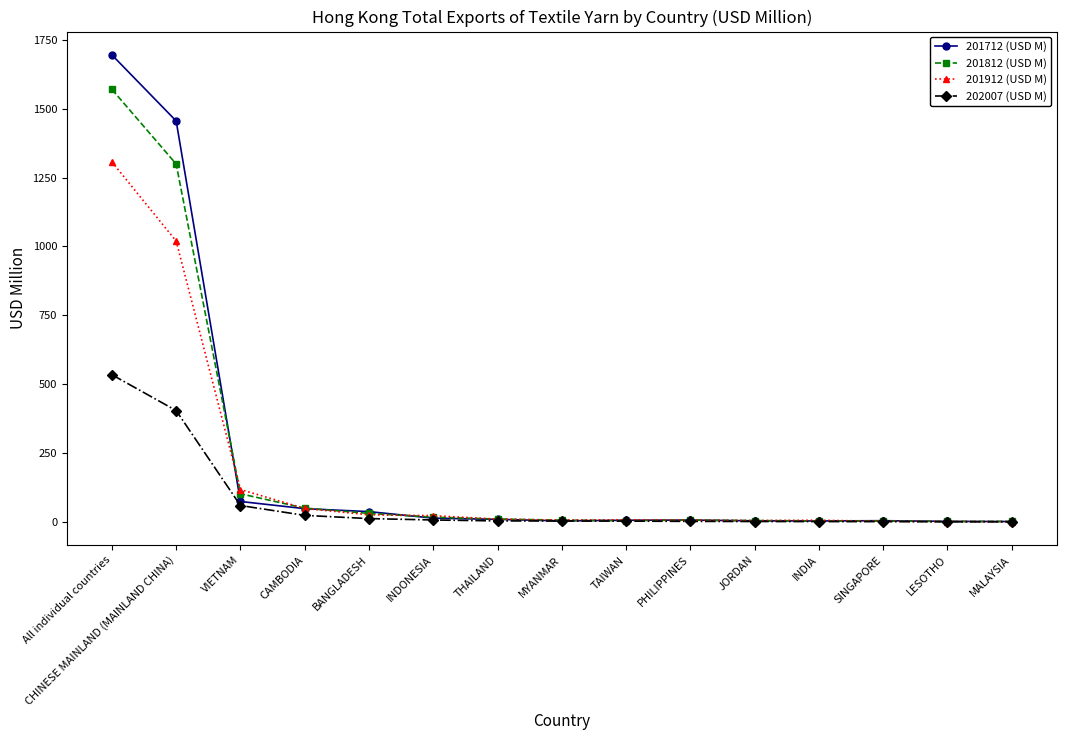

Does the chart display data point markers on the line(s)?

Yes